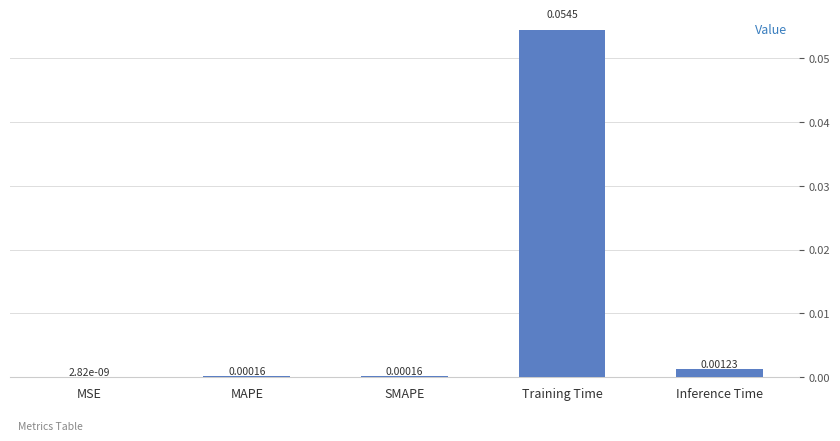

At which category does the chart reach its peak across all series?

Training Time